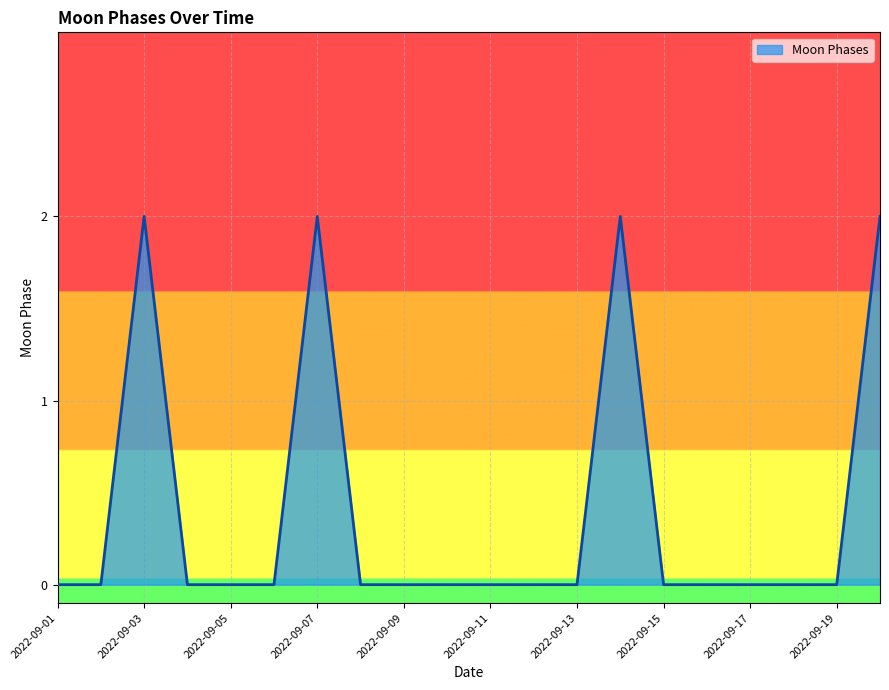

Does the chart have visible grid lines?

Yes